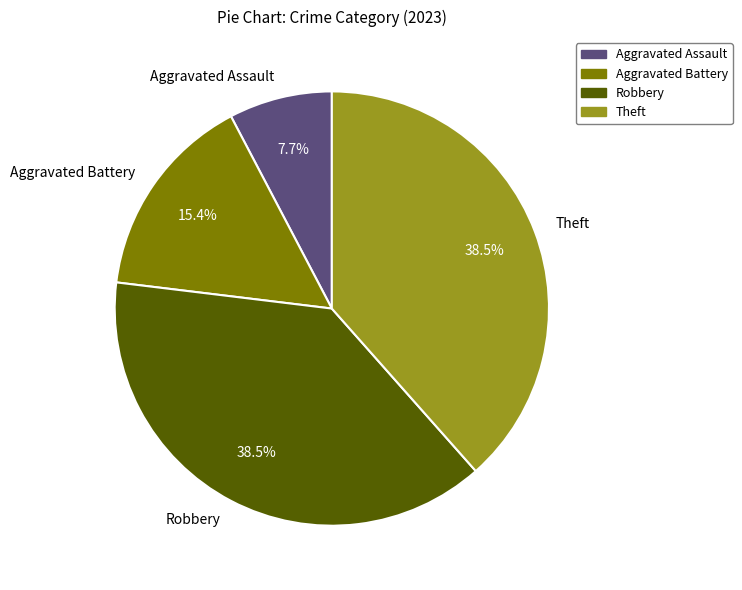

What portion of the pie excludes Theft?

61.5%